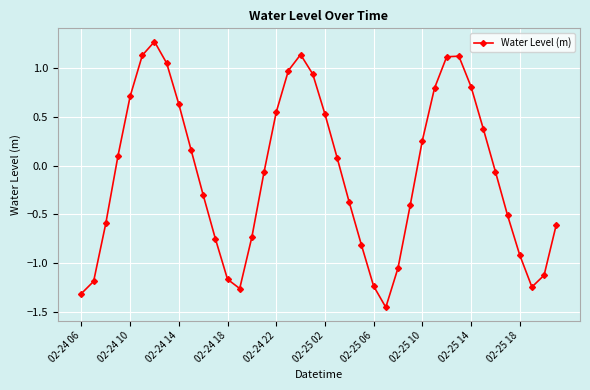

How many points are higher than both their immediate neighbors (excluding endpoints)?

3